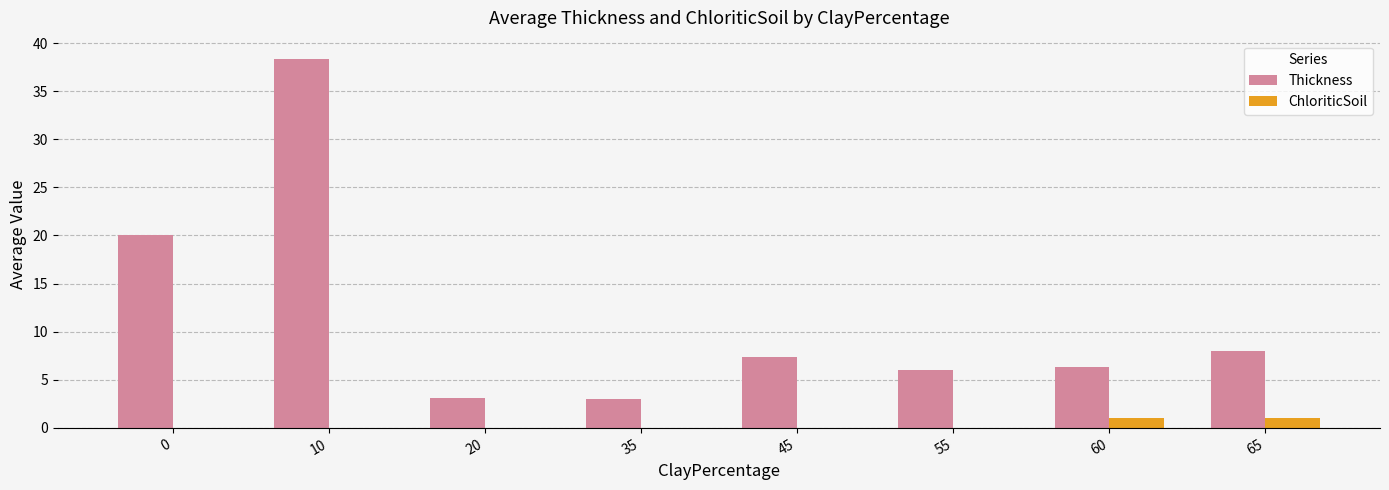

At which category is the sum across all series the highest?

10